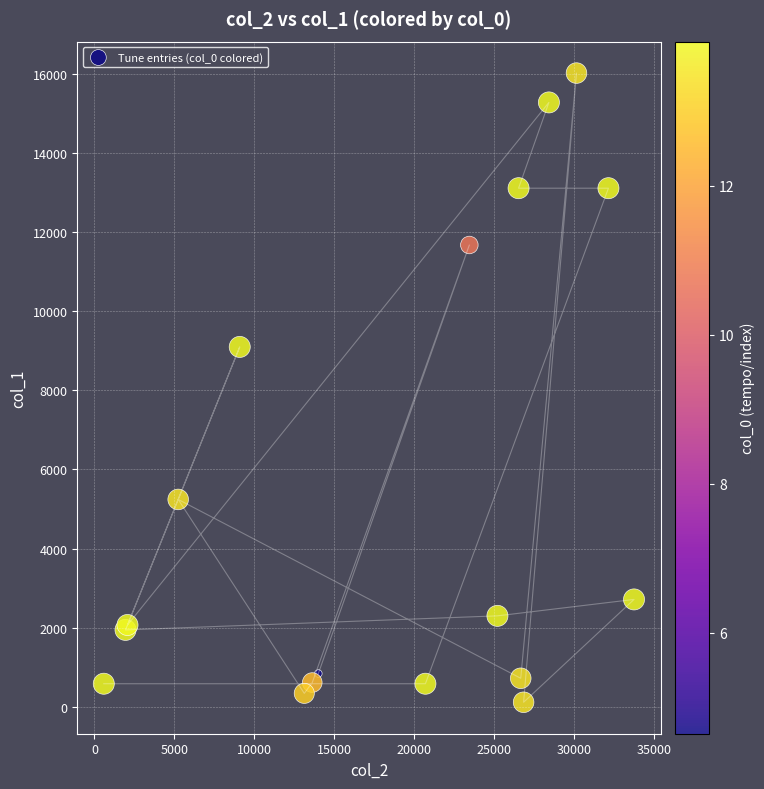

What Y value in the scatter plot is closest to 8065?

9095